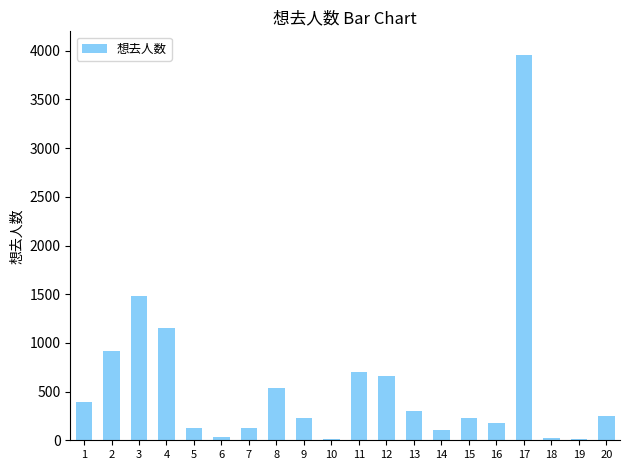

What is the difference between the values at 5 and 6?

88